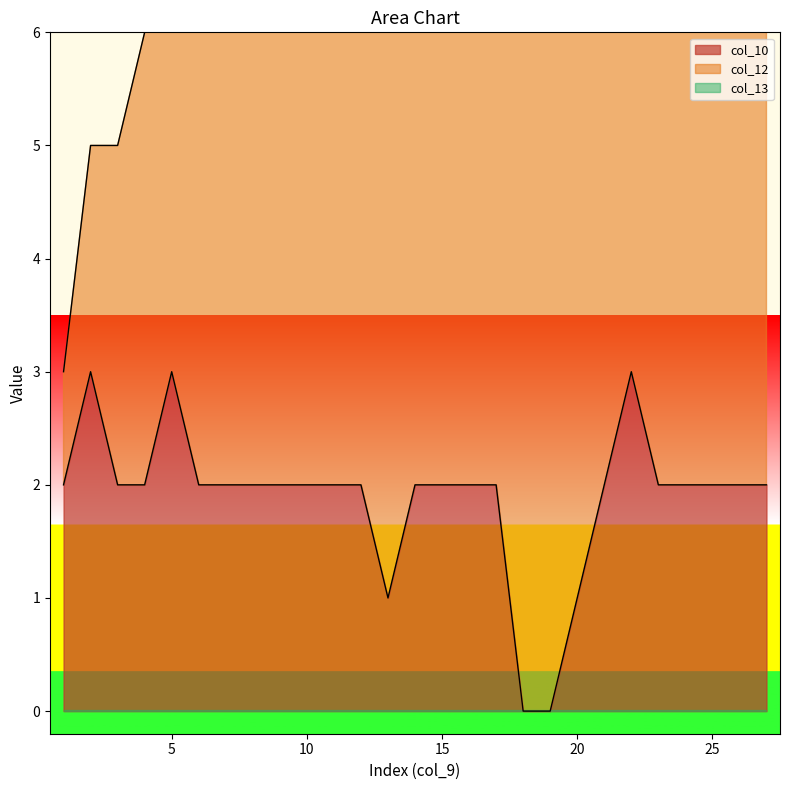

What is the difference between the col_10 values at 22 and 23?

1